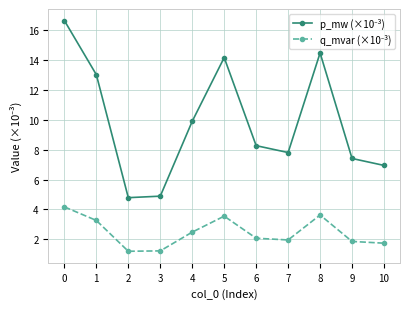

How many distinct data groups are displayed?

2